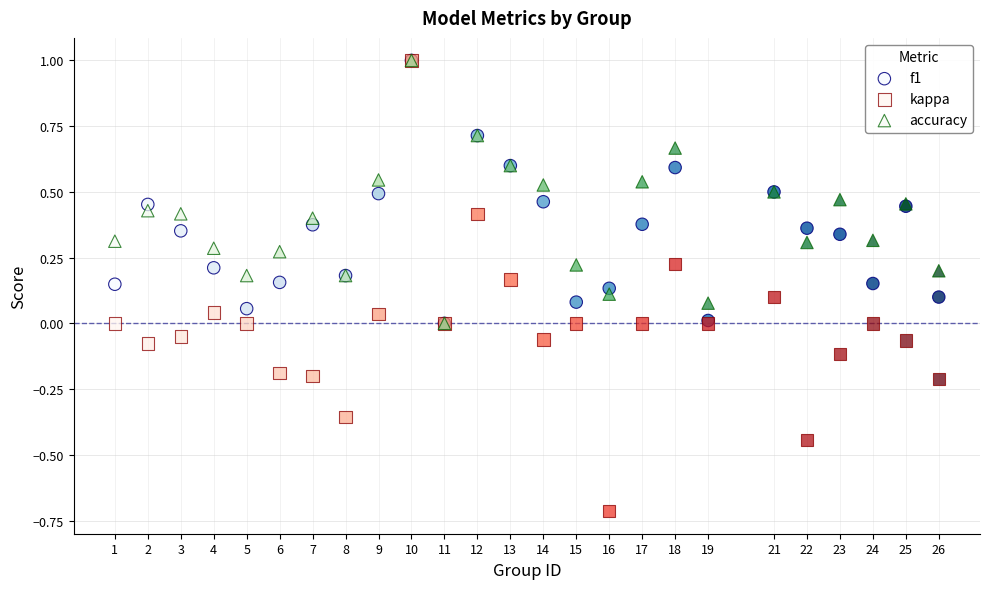

What are all the series names shown in the legend?

f1, kappa, accuracy